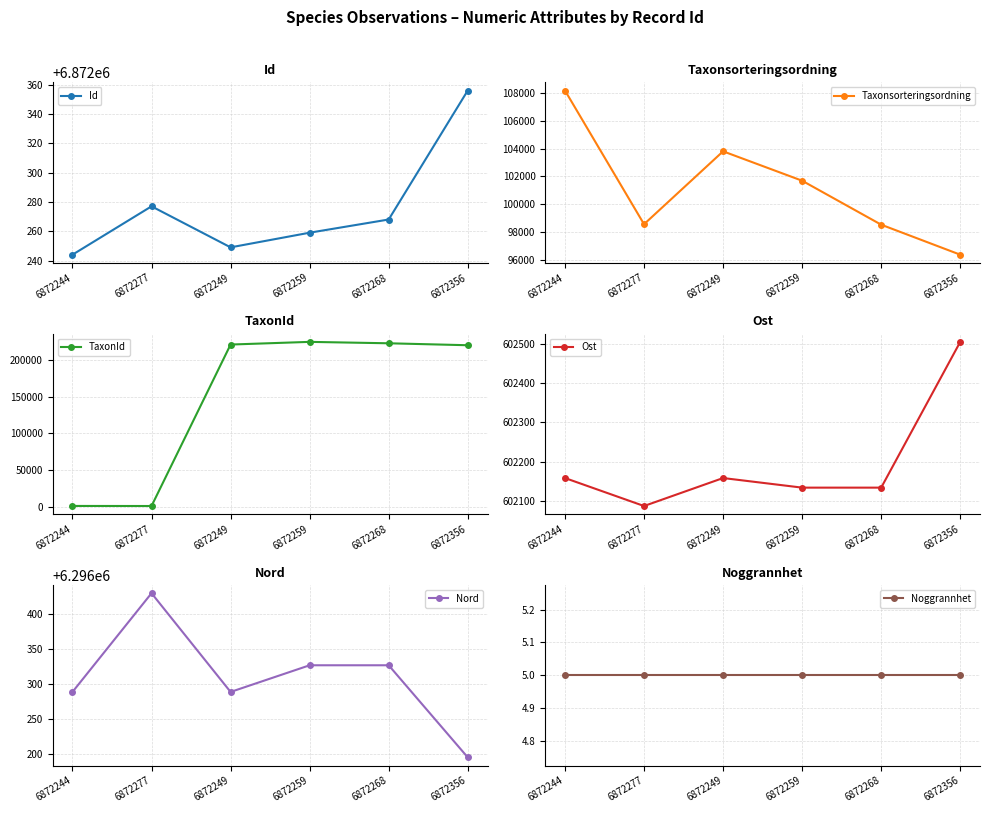

Is the value of Ost at 6872268 greater than the value of TaxonId at 6872356?

Yes